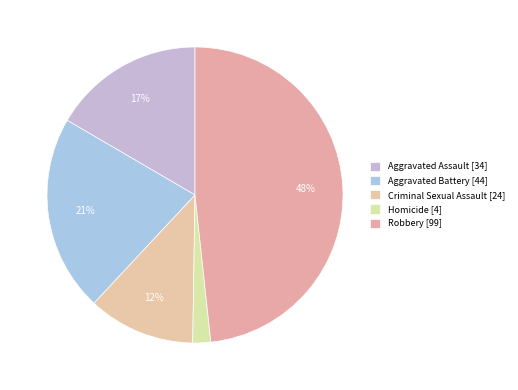

Which slice is the smallest?

Homicide